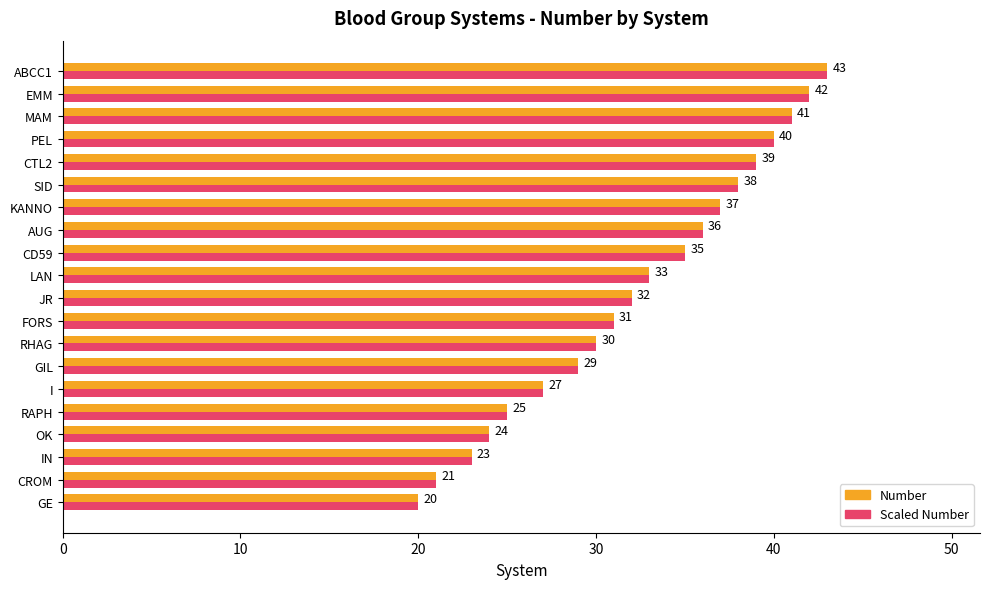

What is the total value across all series at CD59?

70.0